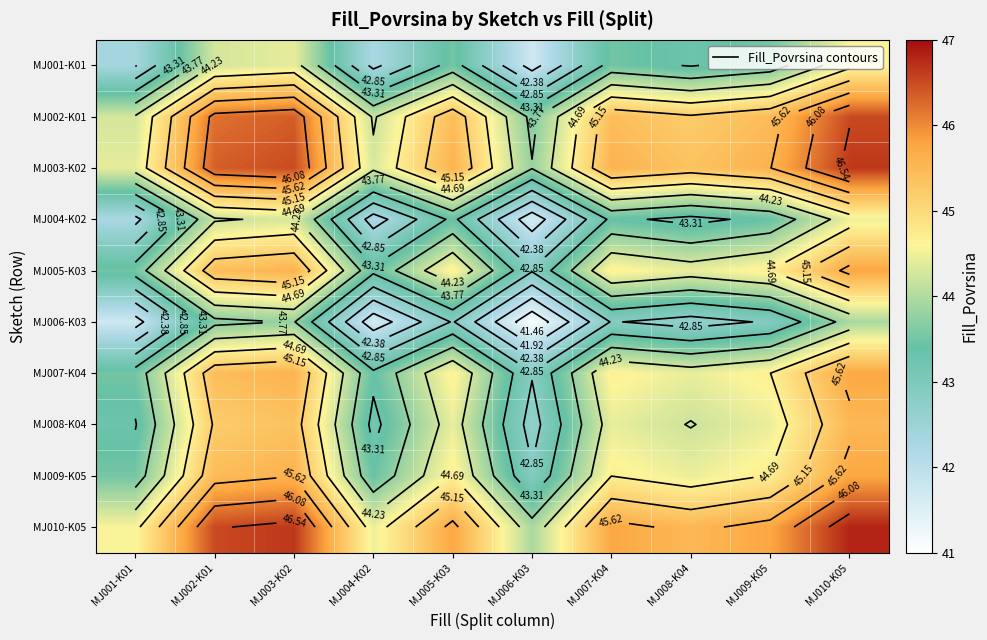

How many values in the MJ006-K03 series are below 42?

3